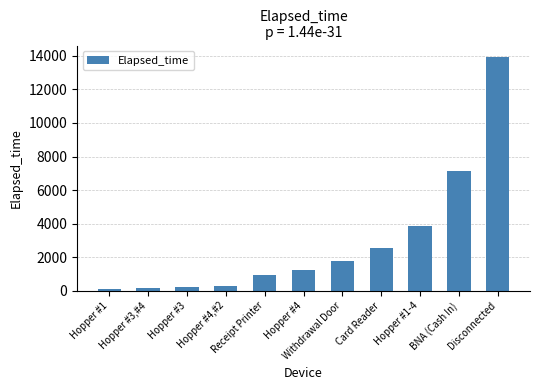

What is the label of the 3rd bar from the right?

Hopper #1-4